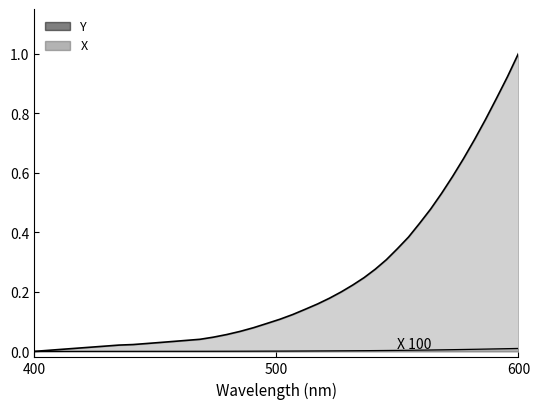

True or false: the data shows 0.0 at 27.

False